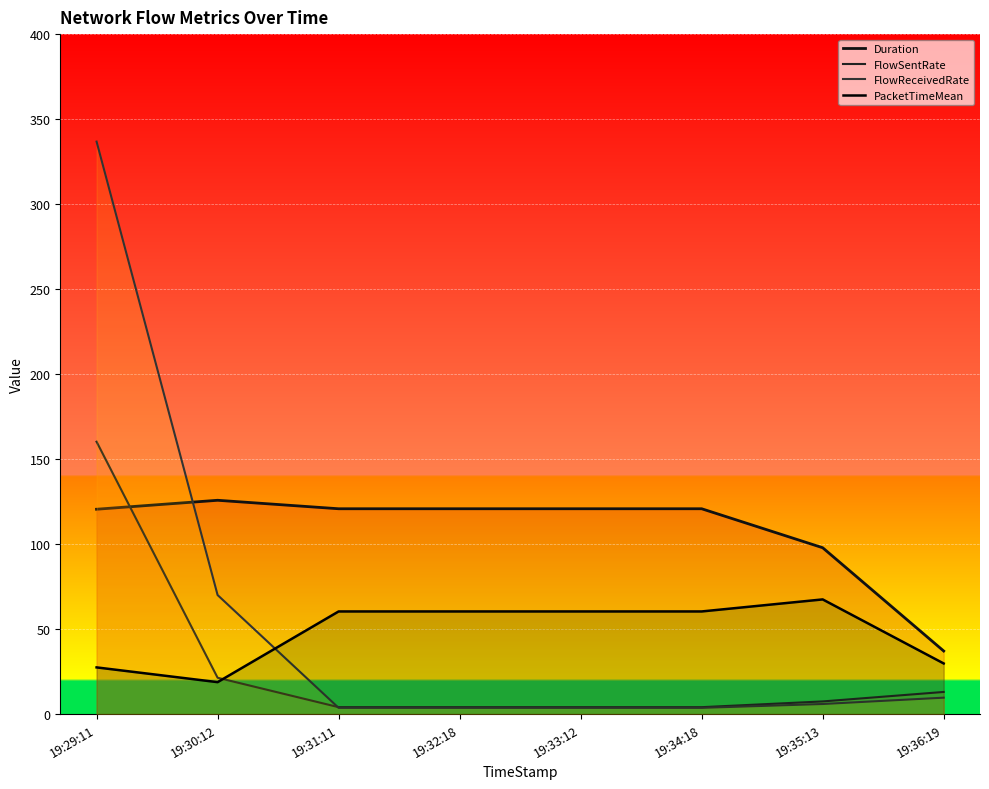

What is the difference between the second highest and minimum values in the PacketTimeMean series?

41.6